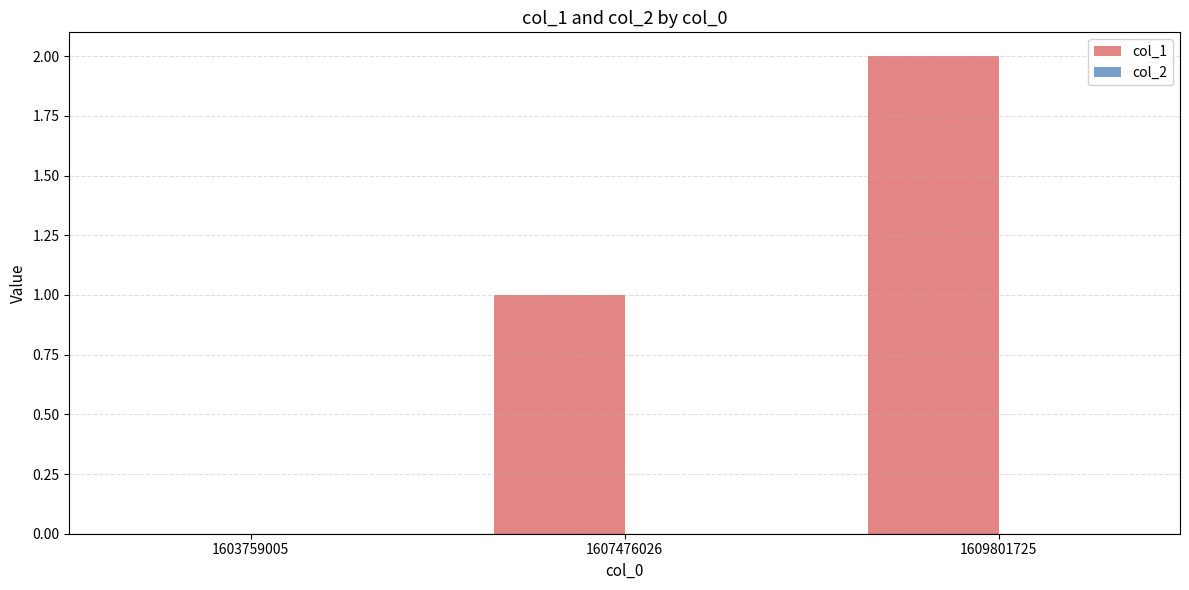

Is it true that the value at 1609801725 is 3?

False